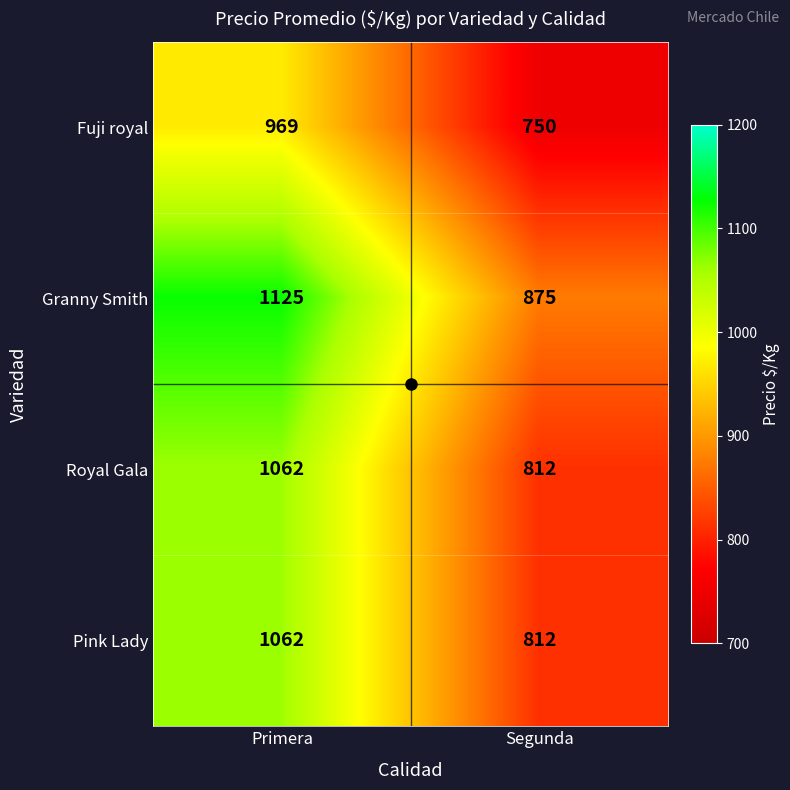

What is the total value across all series at Segunda?

3249